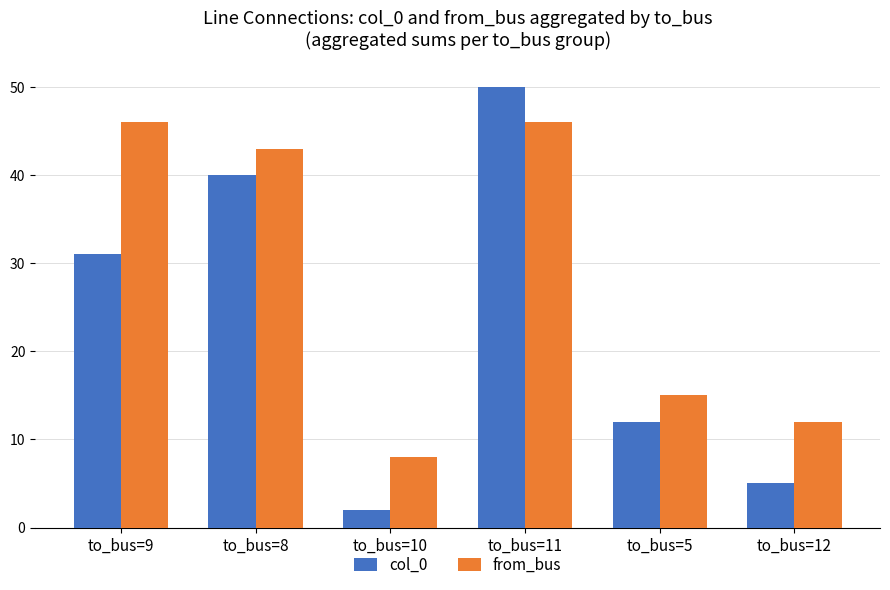

What is the sum of all from_bus values?

170